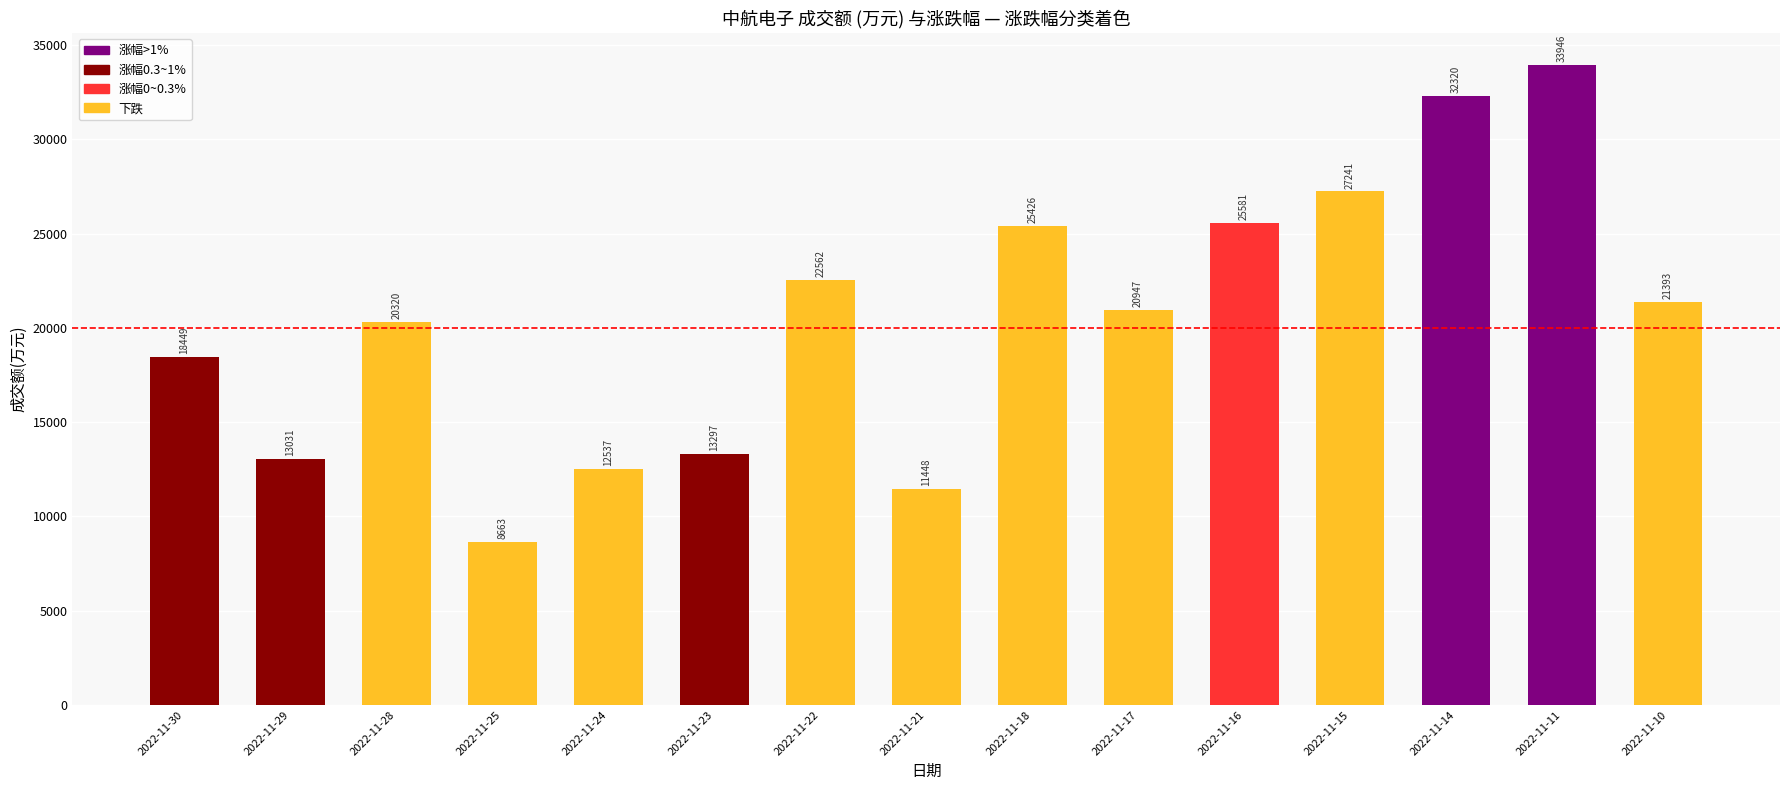

True or false: the data shows 31003 at 2022-11-17.

False